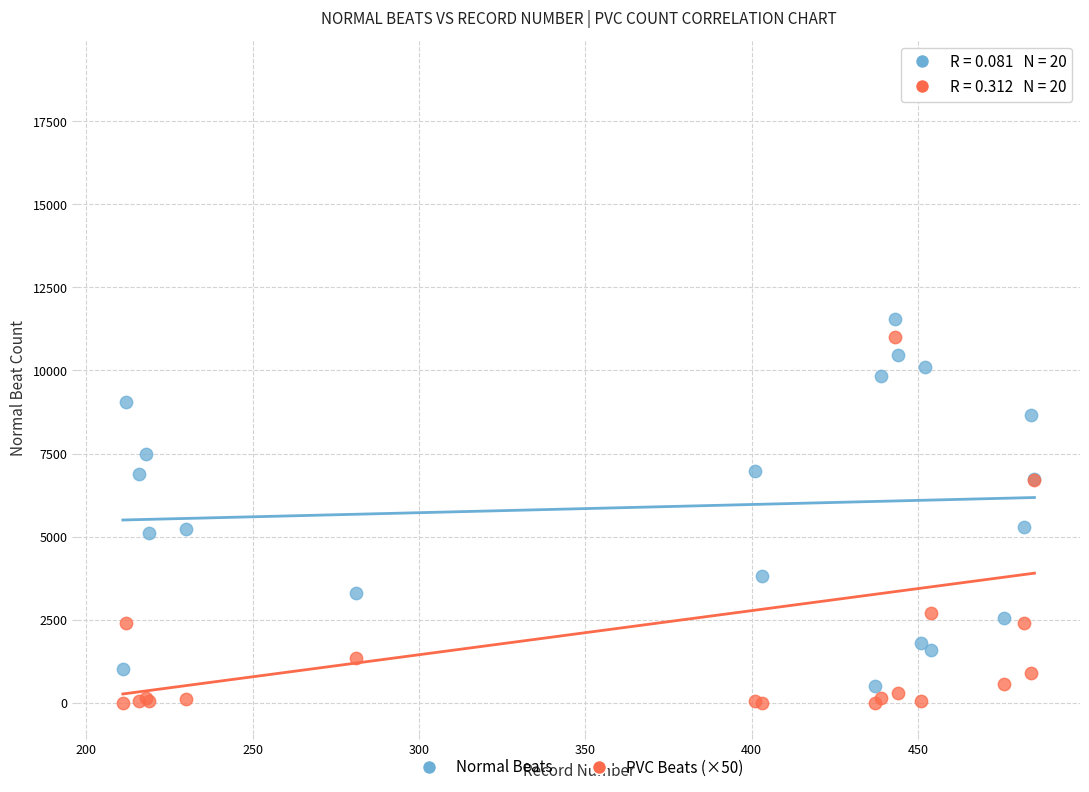

Which series has the widest spread of Y values?

PVC Beats (×50)